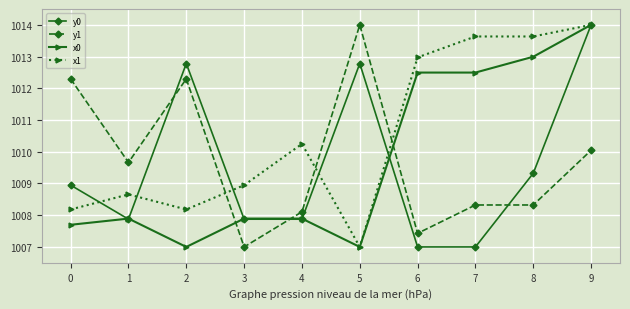

Reading right to left, extract all data points from this chart.

y0: 1014.0	1009.3	1007.0	1007.0	1012.8	1007.9	1007.9	1012.8	1007.9	1008.9
y1: 1010.0	1008.3	1008.3	1007.4	1014.0	1008.1	1007.0	1012.3	1009.7	1012.3
x0: 1014.0	1013.0	1012.5	1012.5	1007.0	1007.9	1007.9	1007.0	1007.9	1007.7
x1: 1014.0	1013.6	1013.6	1013.0	1007.0	1010.2	1008.9	1008.2	1008.7	1008.2